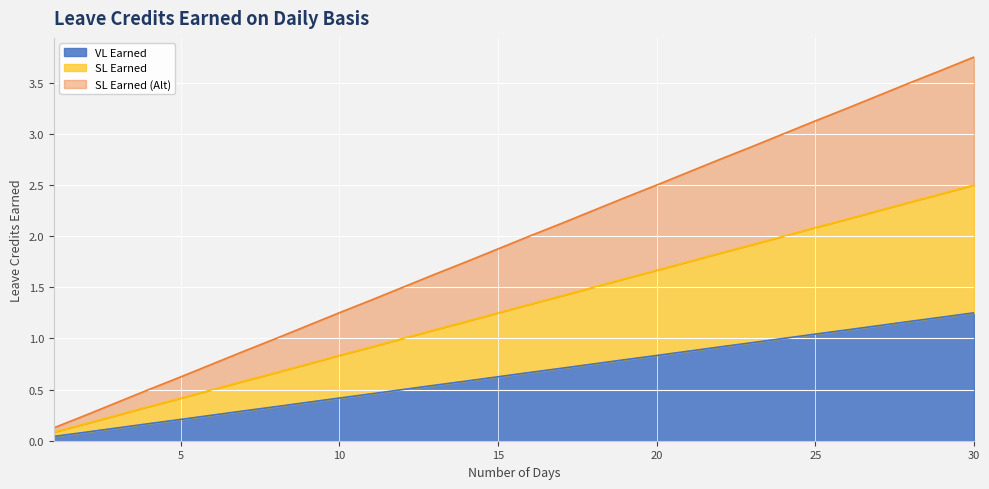

True or false: VL Earned has more than 2 interior local peaks.

False